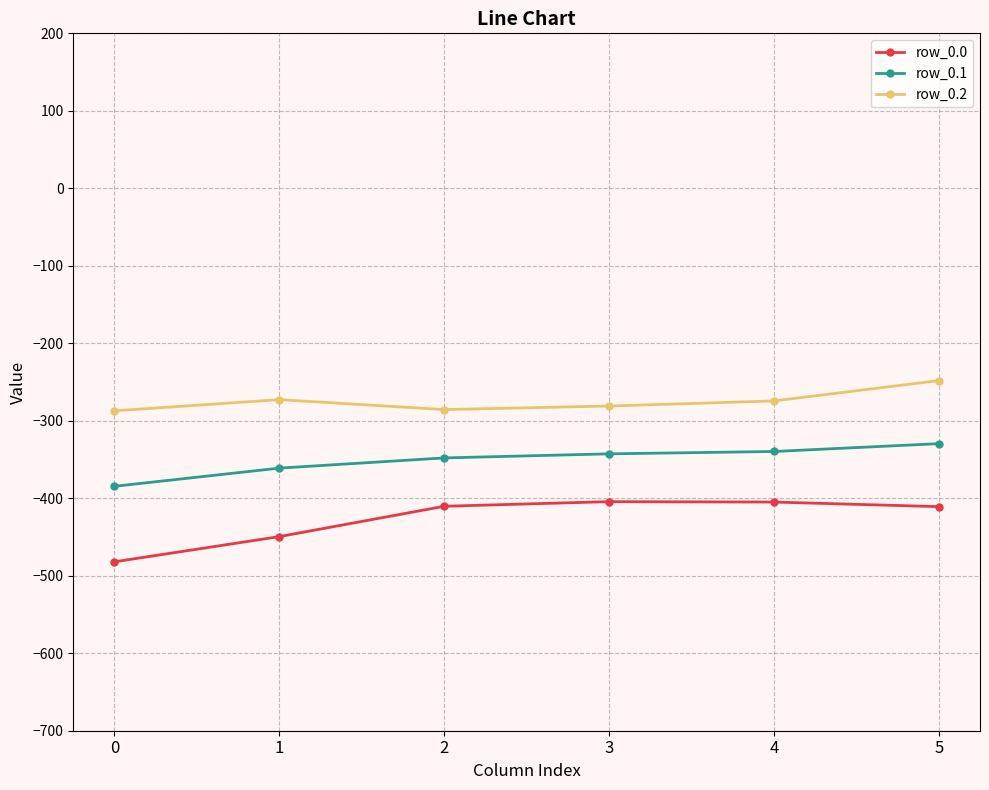

True or false: row_0.0 and row_0.1 cross at least once.

False